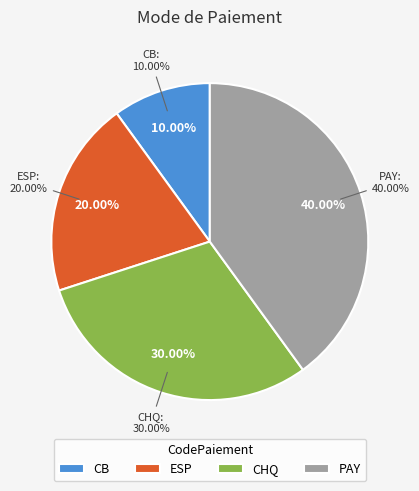

Combined, what portion of the pie is CHQ and CB?

40.0%